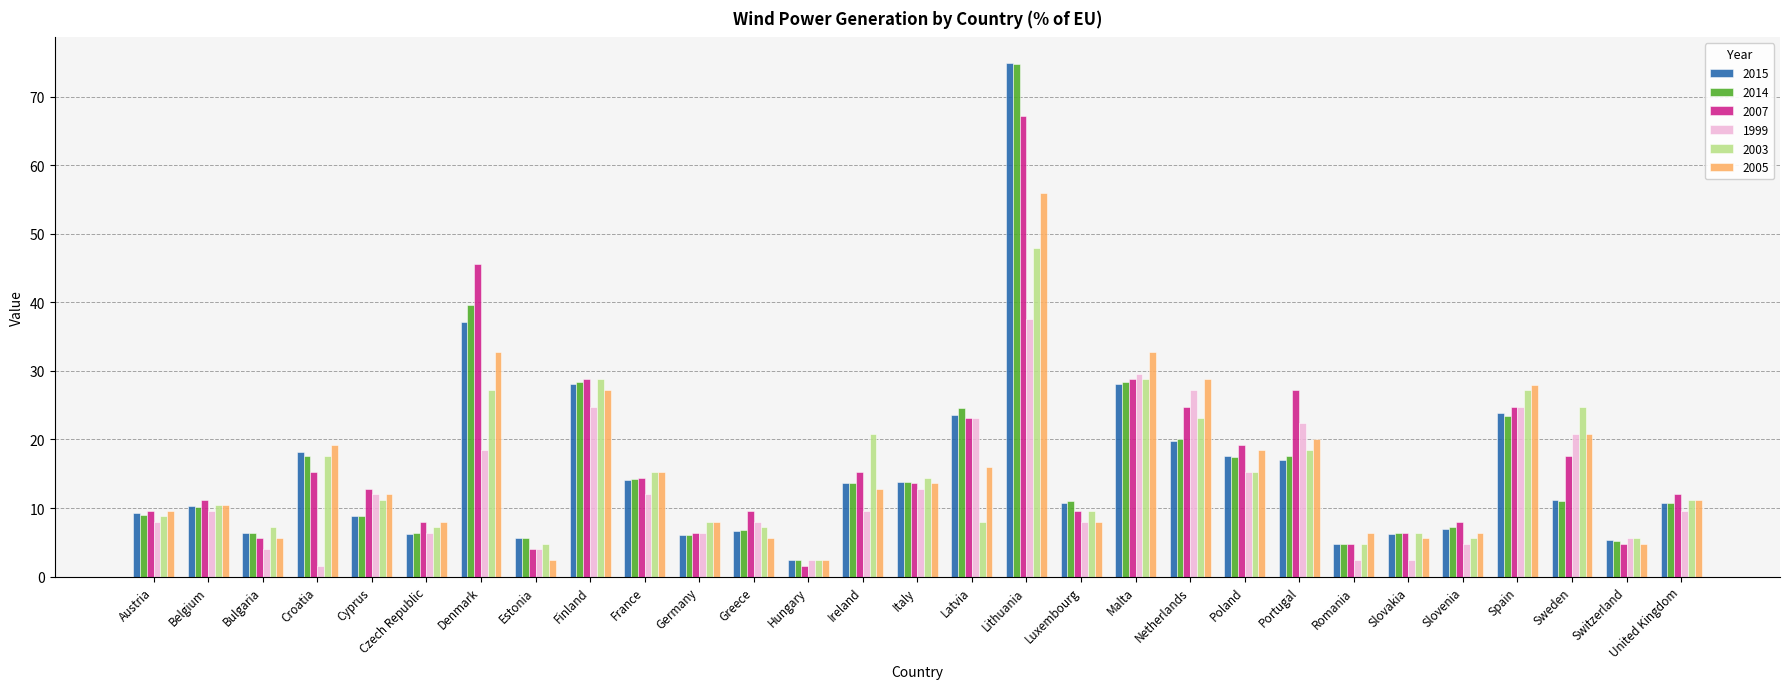

What is the sum of all 1999 values?

373.6